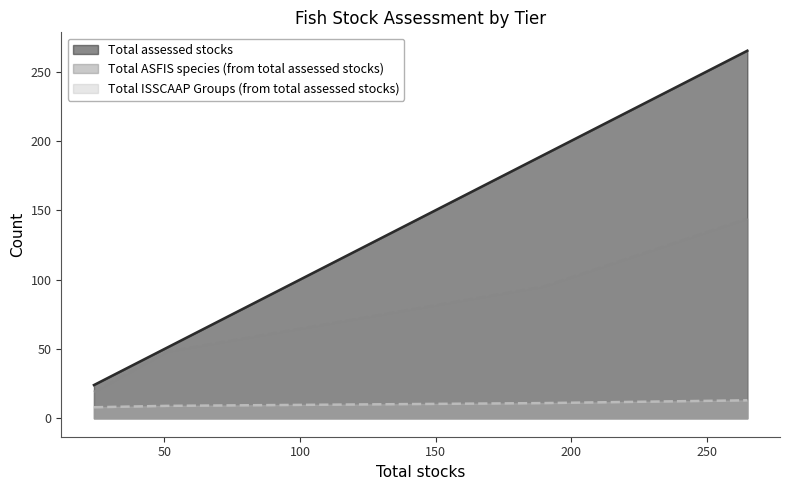

Does the chart display data point markers on the line(s)?

No